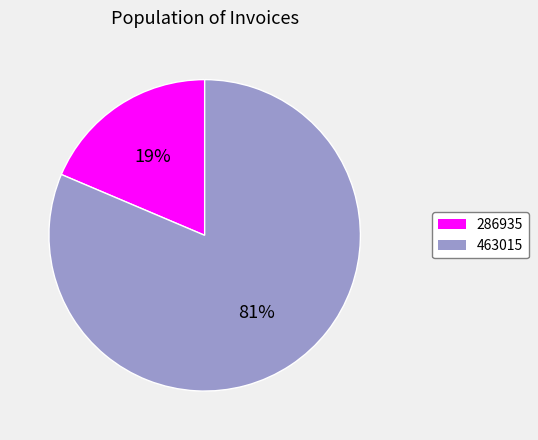

How many segments does this pie chart have?

2